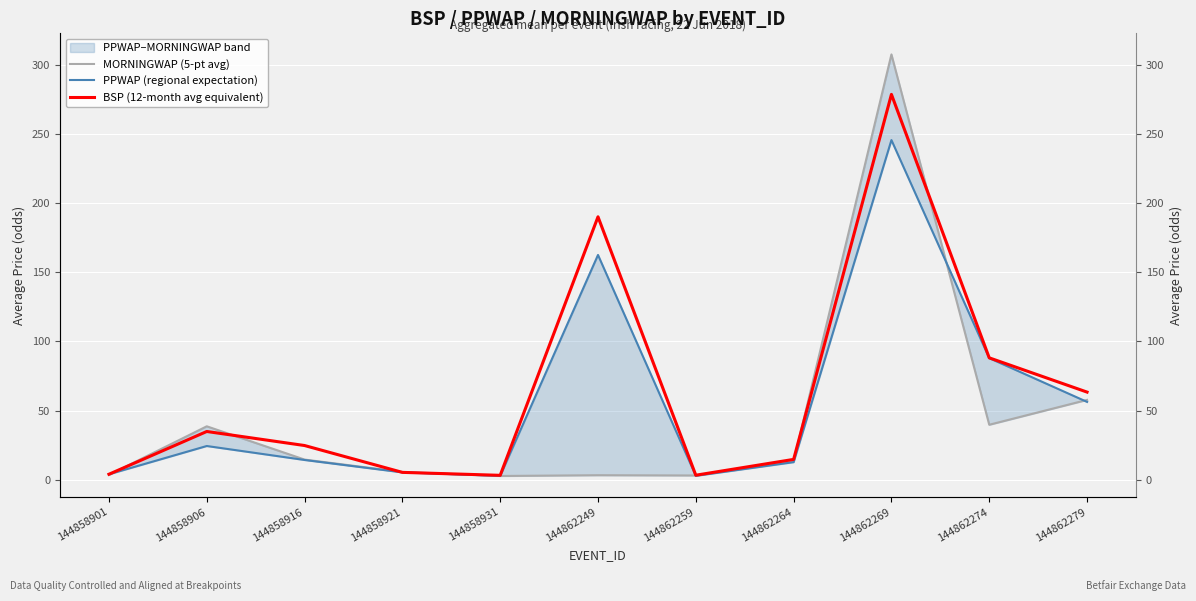

True or false: BSP (12-month avg equivalent) has more than 0 interior local peaks.

True